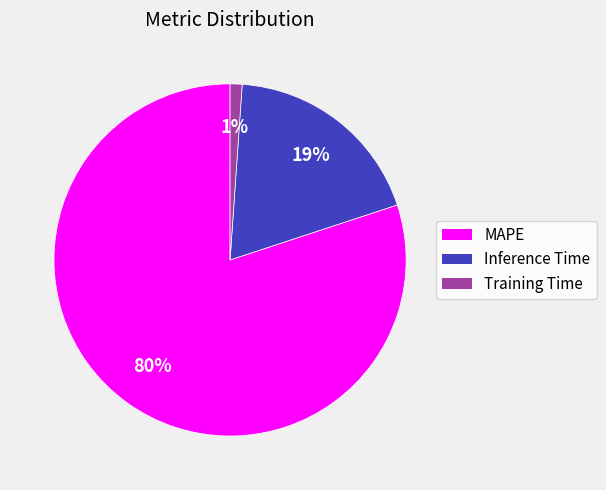

To the nearest percent, what portion does Inference Time represent?

19%